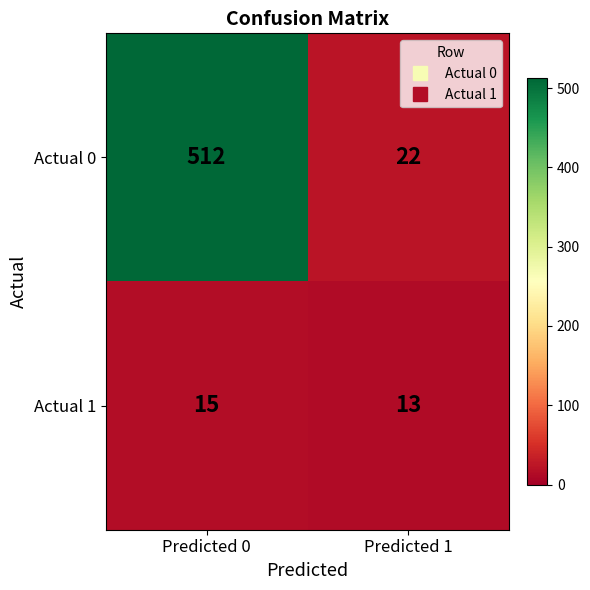

The value of Actual 0 at Predicted 0 is 784. True or false?

False